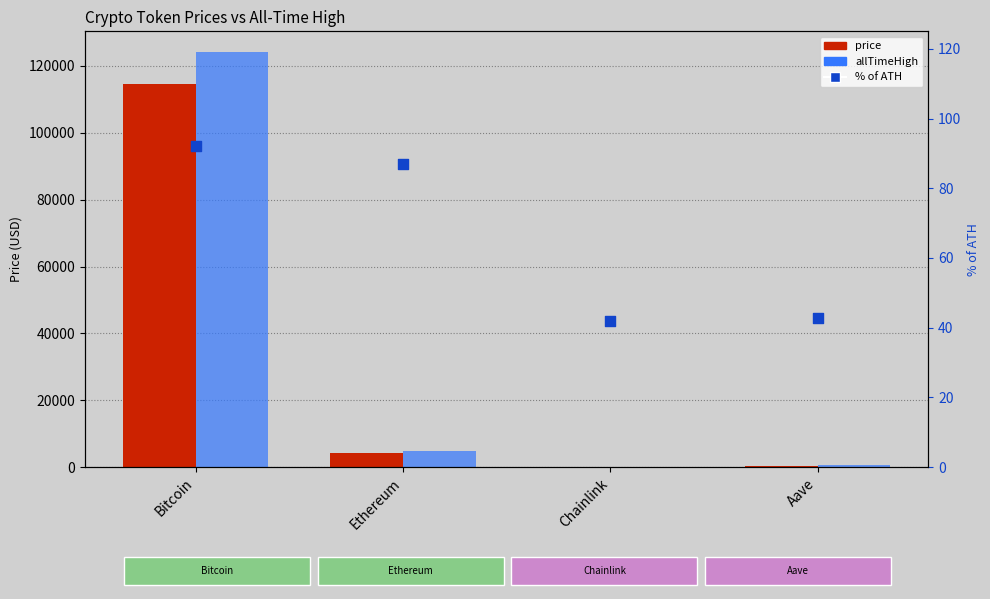

What are all the series names shown in the legend?

price, allTimeHigh, % of ATH